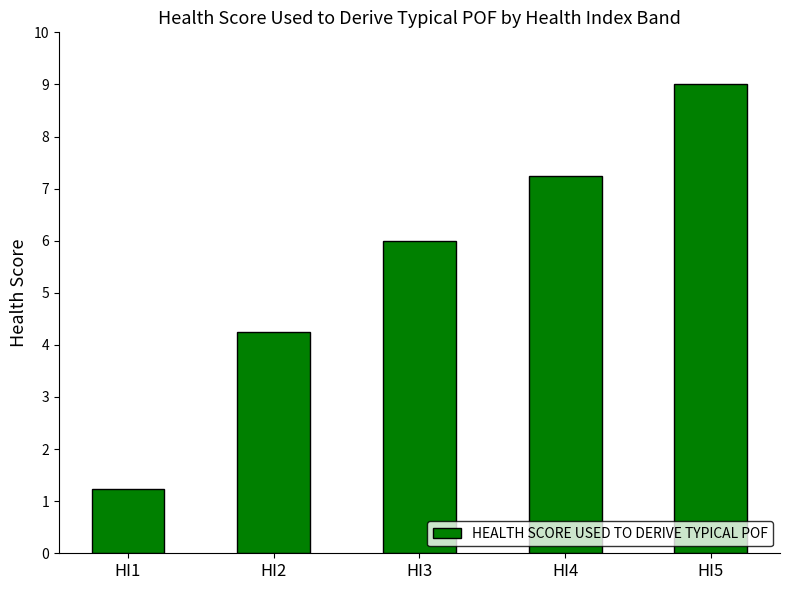

At which category does the chart reach its minimum across all series?

HI1